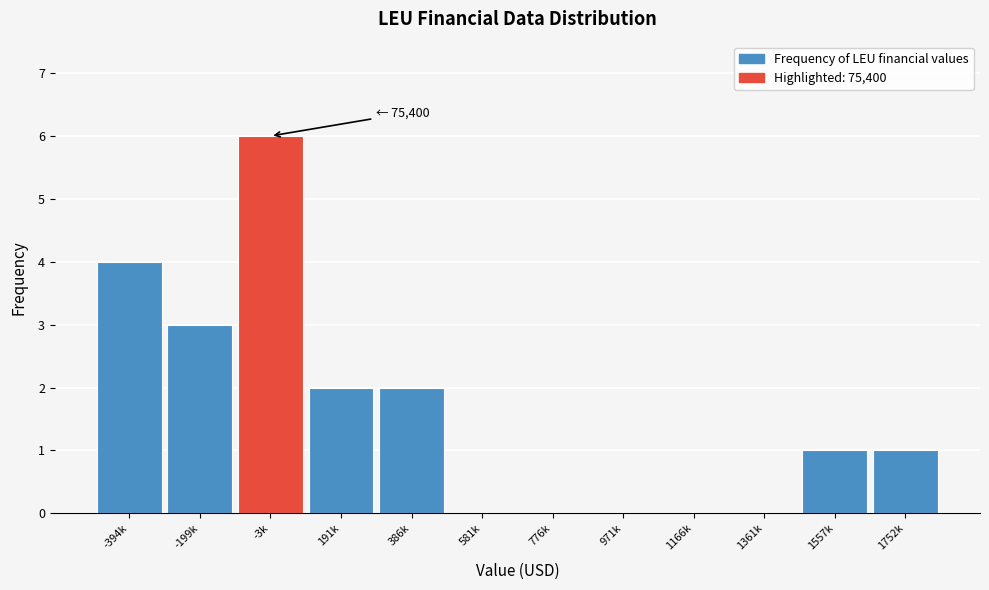

What is the sum of all values?

19